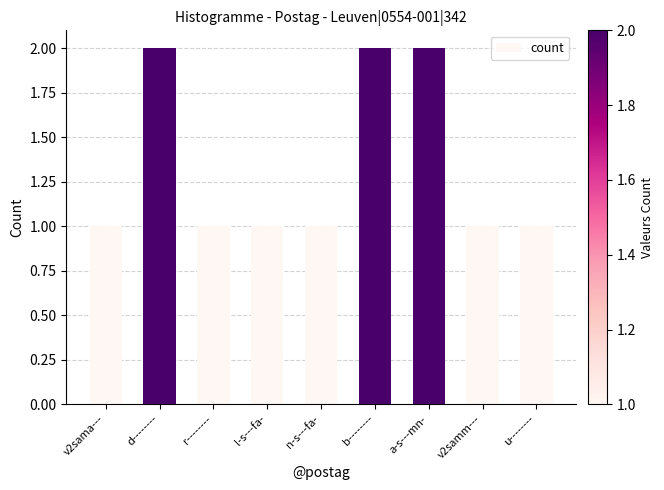

The chart shows a value of 1 at u--------. True or false?

True